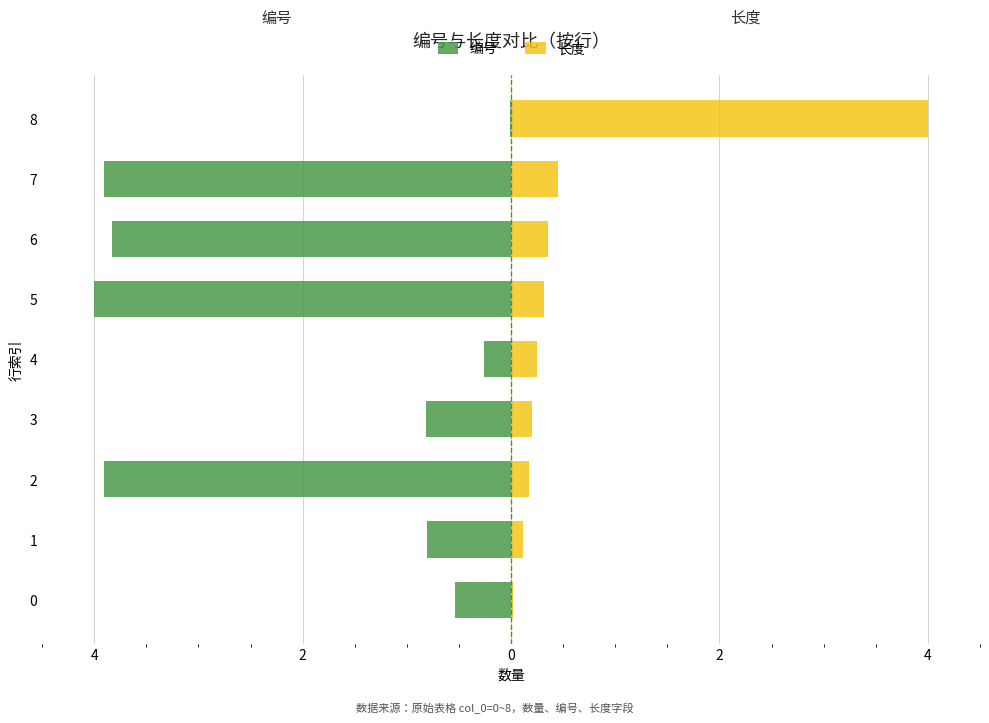

At how many categories does at least one series exceed -1?

9